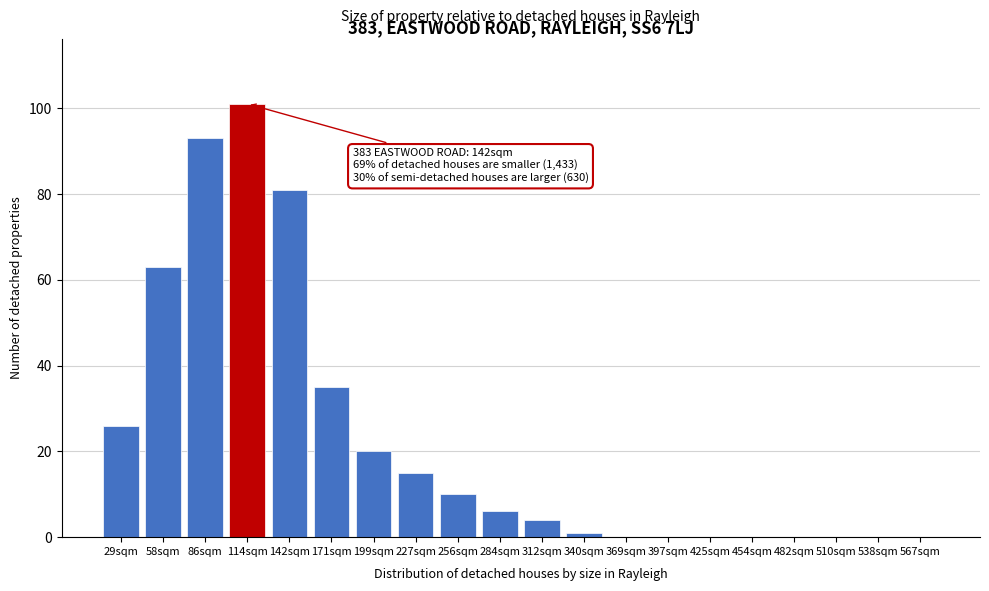

Reading right to left, list all the values displayed in this chart.

567sqm=0	538sqm=0	510sqm=0	482sqm=0	454sqm=0	425sqm=0	397sqm=0	369sqm=0	340sqm=1	312sqm=4	284sqm=6	256sqm=10	227sqm=15	199sqm=20	171sqm=35	142sqm=81	114sqm=101	86sqm=93	58sqm=63	29sqm=26